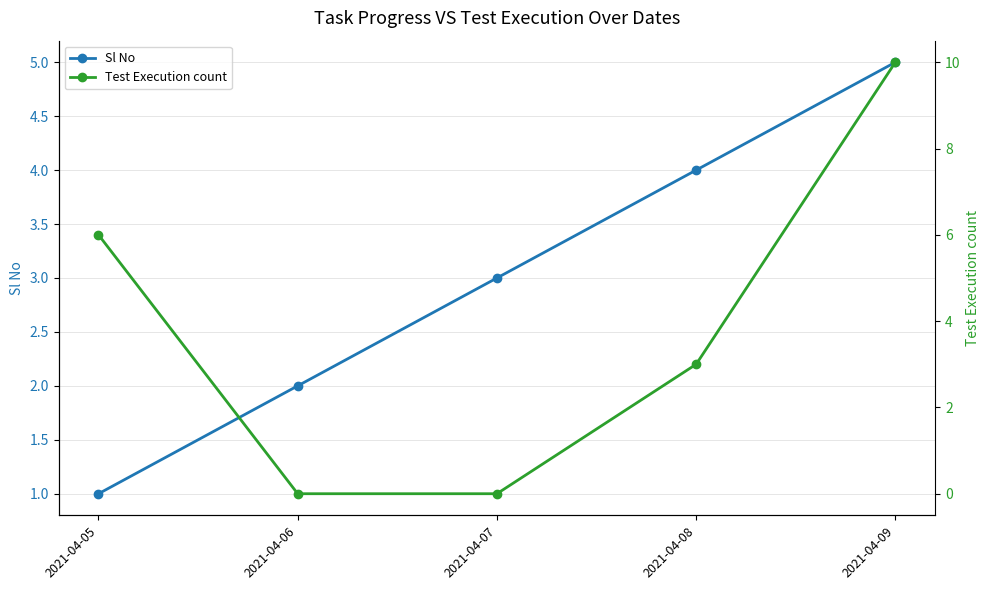

What is the value of the Sl No point at the 2nd from the left?

2